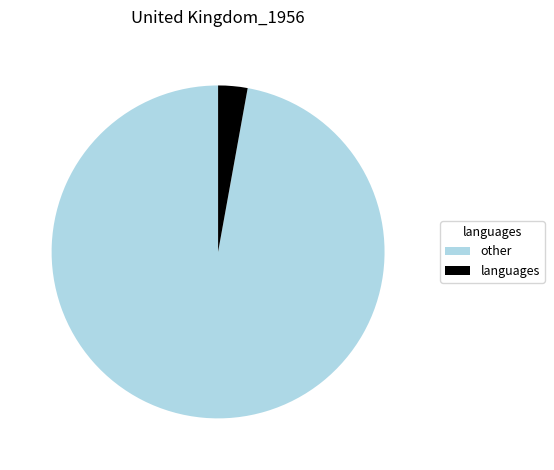

Do languages and other together represent more than half of the pie?

Yes